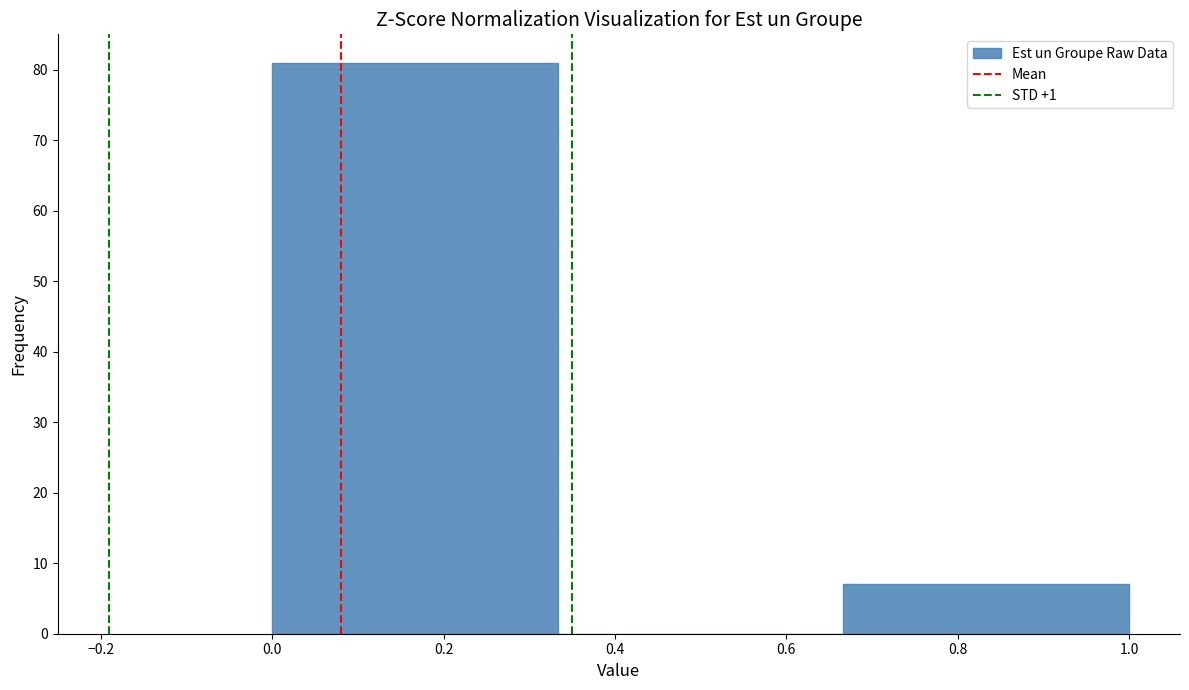

Reading left to right, transcribe this chart: for each bar, give the range it covers on the x-axis and its height. Neither the bar edges nor the heights are printed on the chart, so give them approximately, as read against the axes.

0.00 to 0.34: 81
0.34 to 0.66: 0
0.66 to 1.00: 7